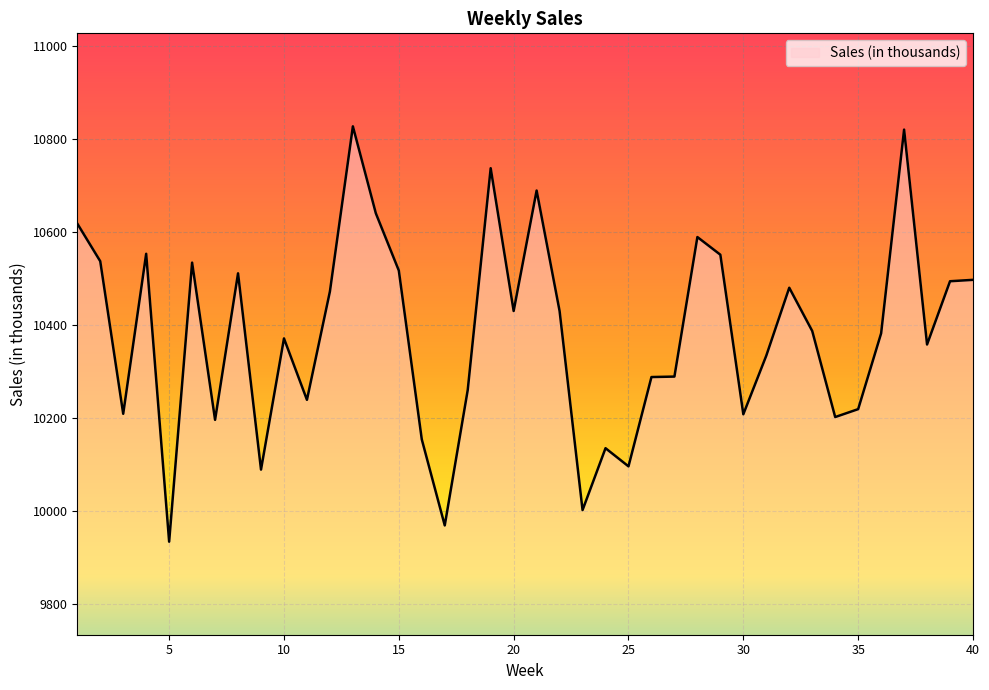

What is the maximum value shown in the chart?

10827